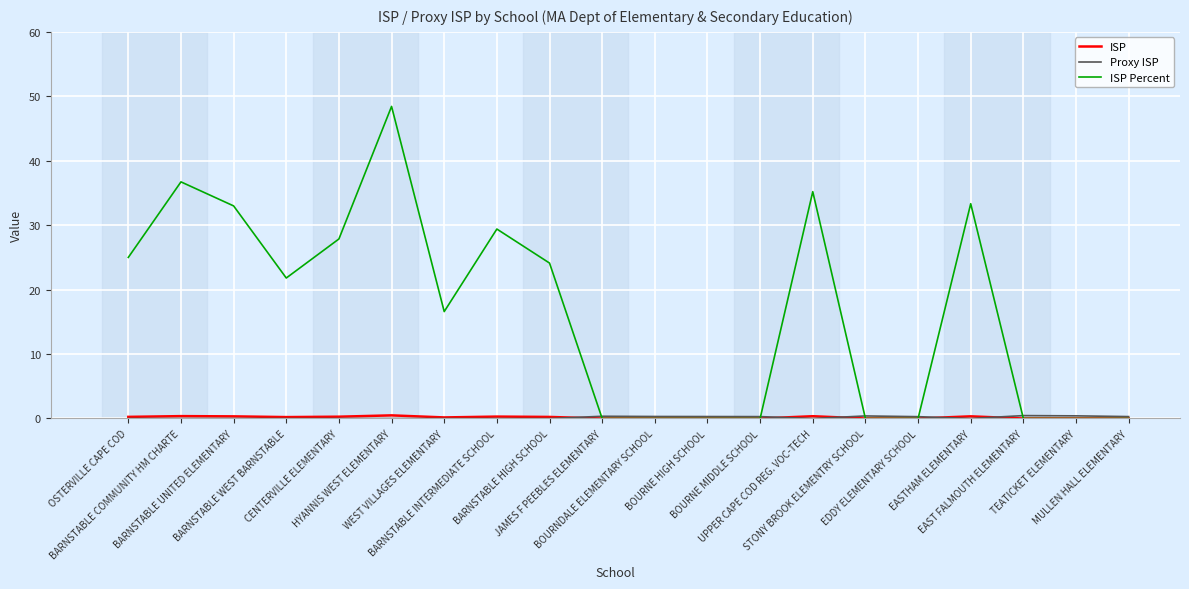

What is the greatest value displayed?

48.4